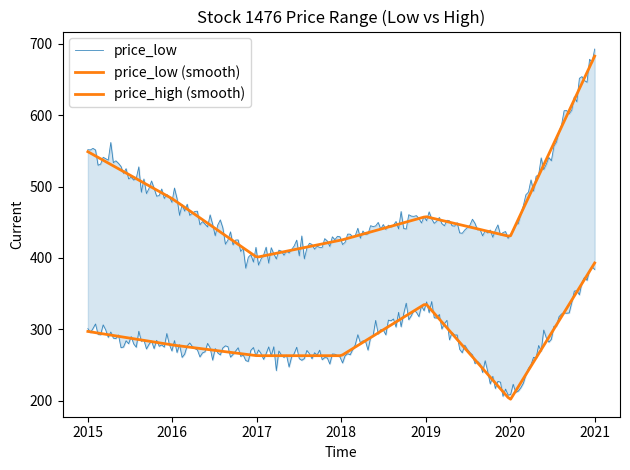

At which label does price_low reach its peak?

2021